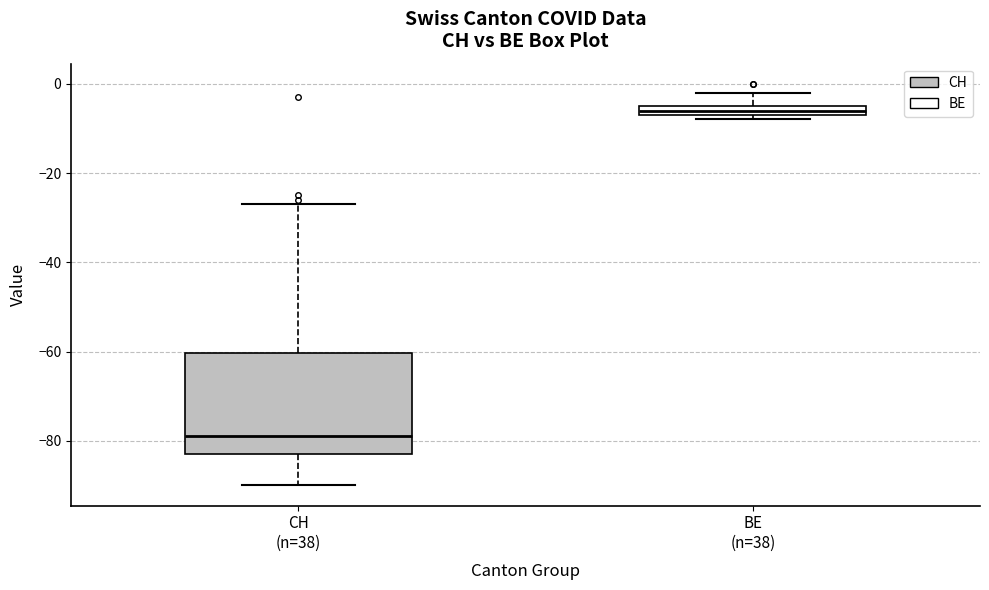

Where does the upper whisker of the box for BE (n=38) end on the y-axis? The values are not printed on the chart, so give them approximately, as read against the axis.

-2